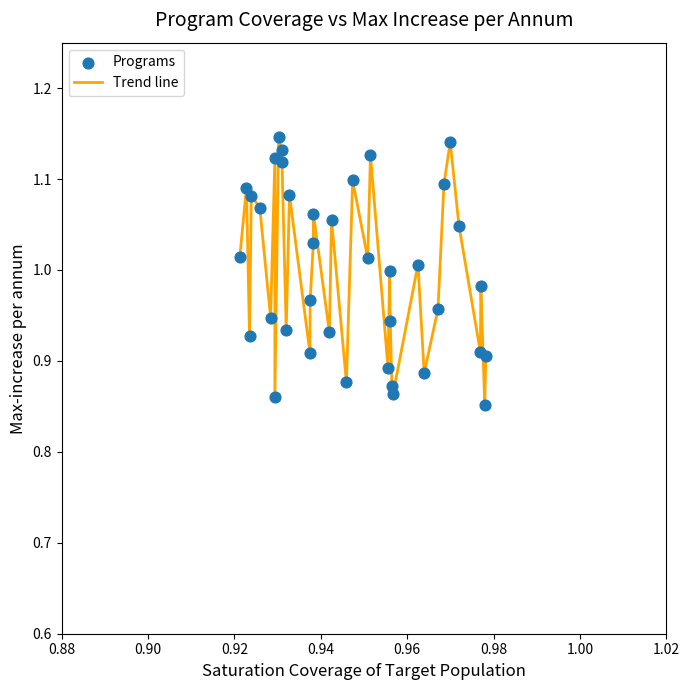

What is the difference between the maximum and minimum values?

0.3